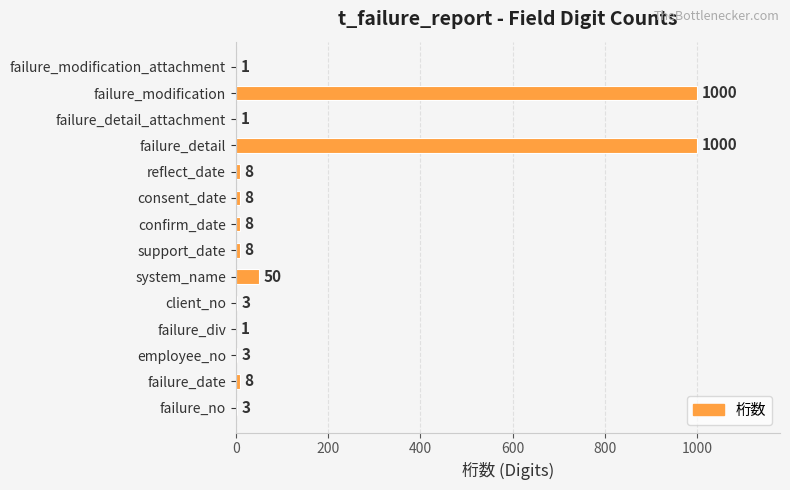

What is the greatest value displayed?

1000